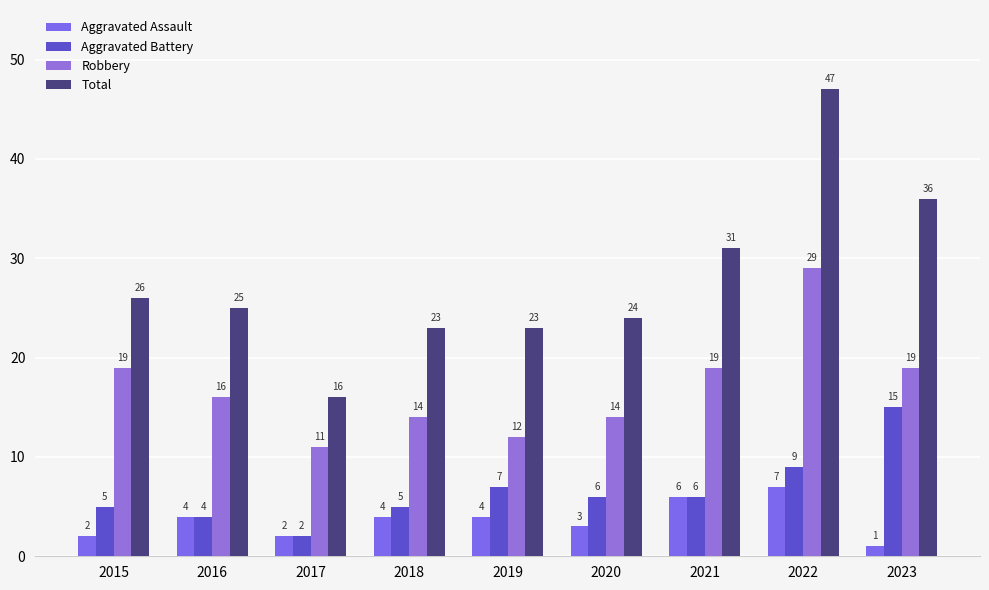

At which label does Robbery reach its minimum?

2017